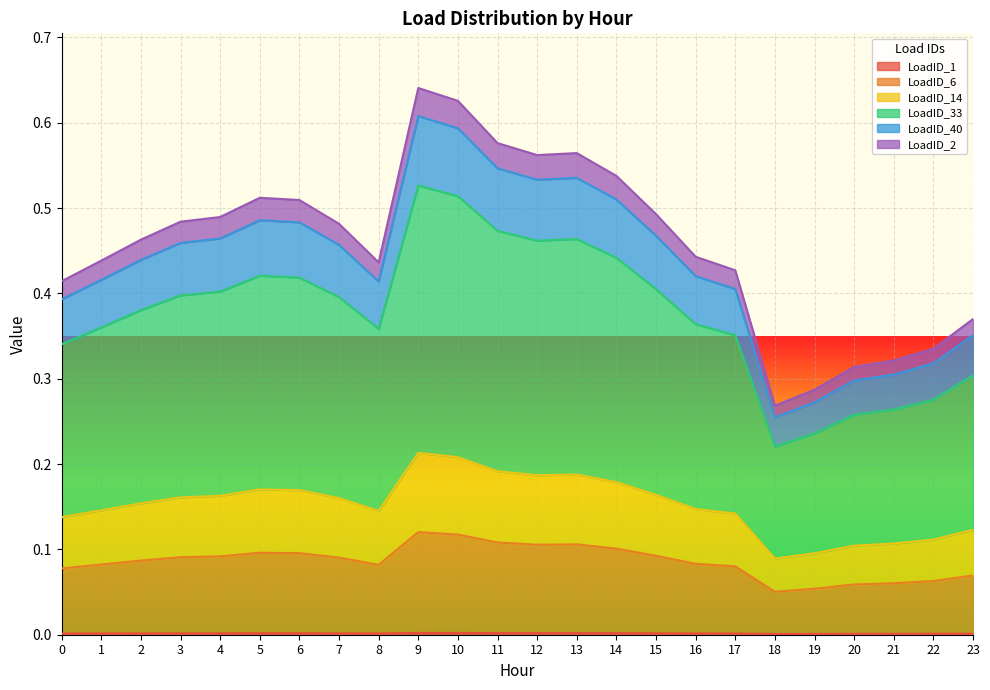

The value of LoadID_1 at 3 is 0.0. True or false?

True